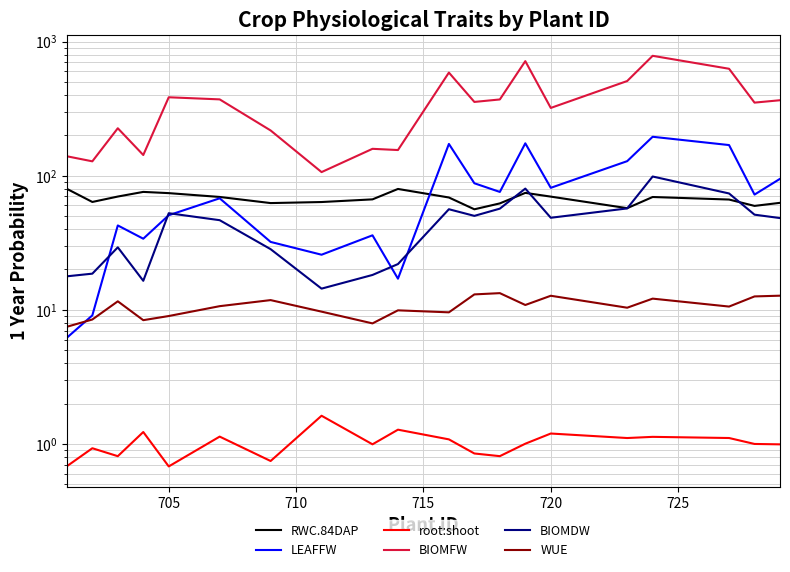

What is the value of the root:shoot point at the 13th from the left?

0.8